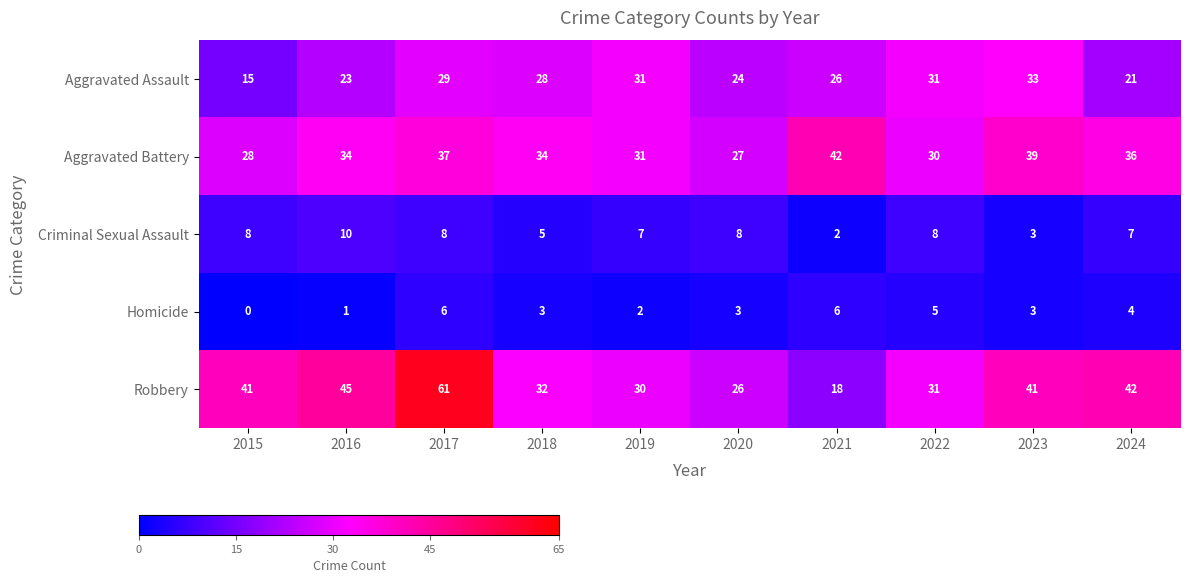

Rank the series by their maximum value, from highest to lowest.

Robbery, Aggravated Battery, Aggravated Assault, Criminal Sexual Assault, Homicide